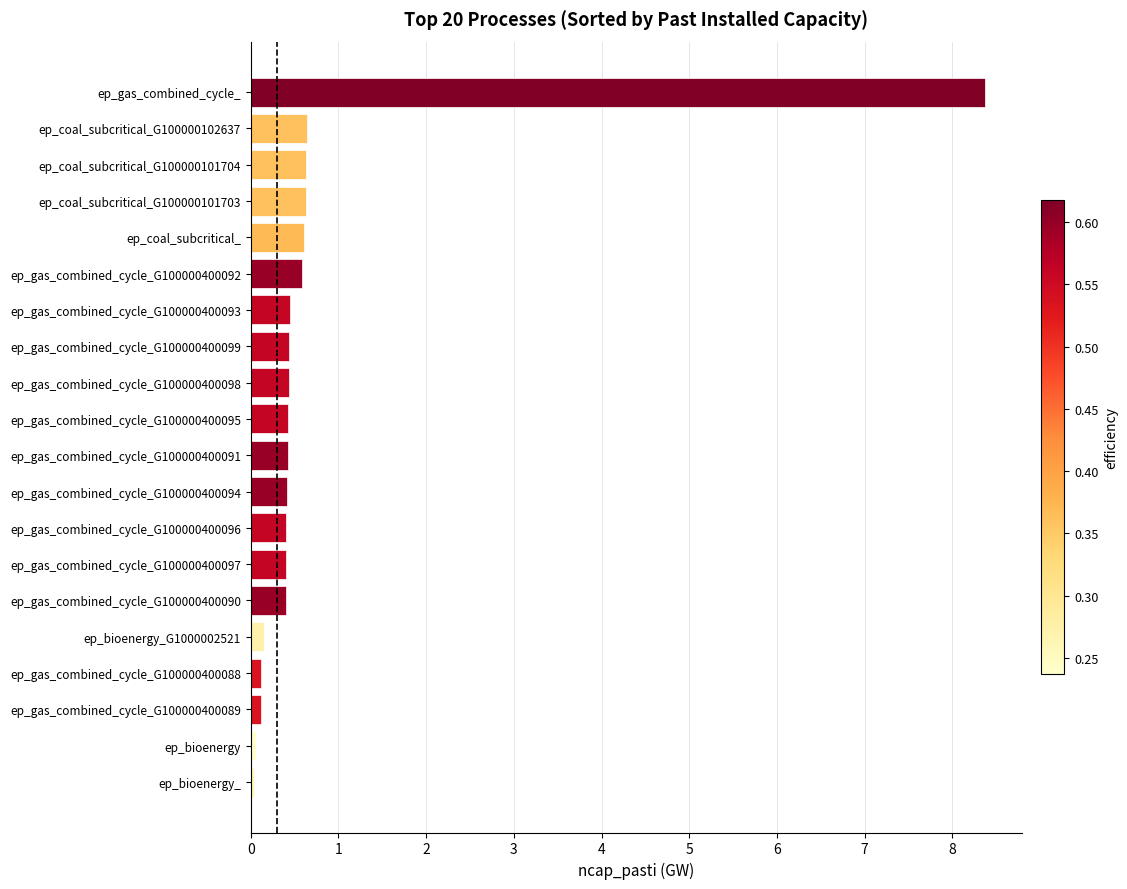

What is the label of the 15th bar from the top?

ep_gas_combined_cycle_G100000400090